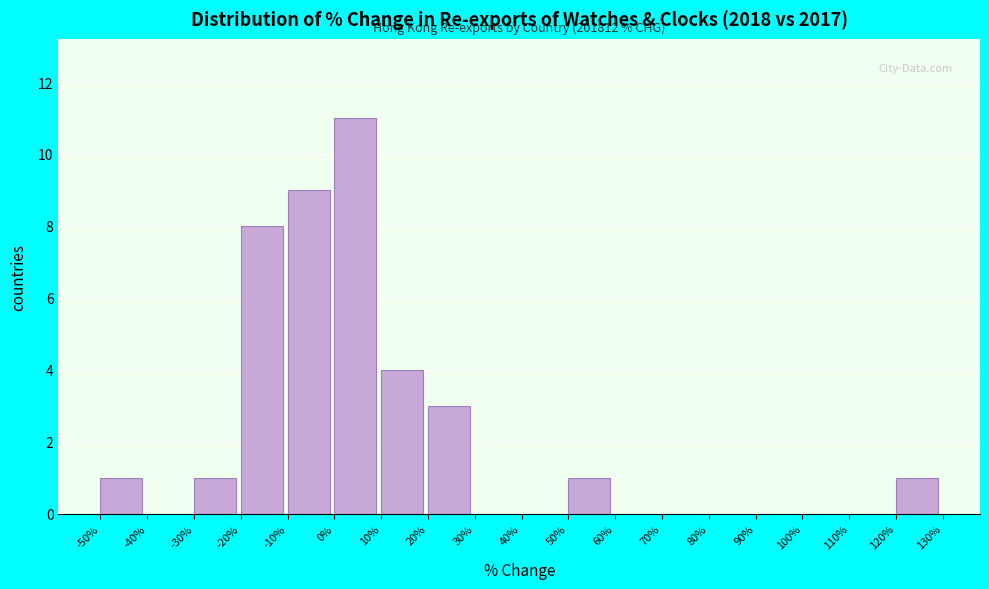

Over which range of the x-axis is the bar tallest?

0% to 10%